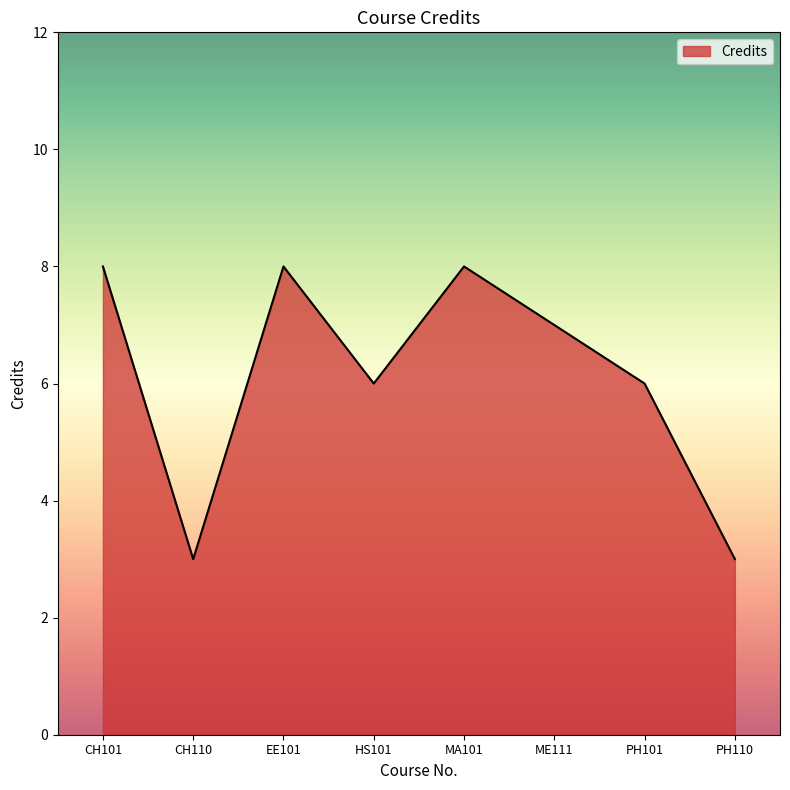

The value at HS101 is 10. True or false?

False